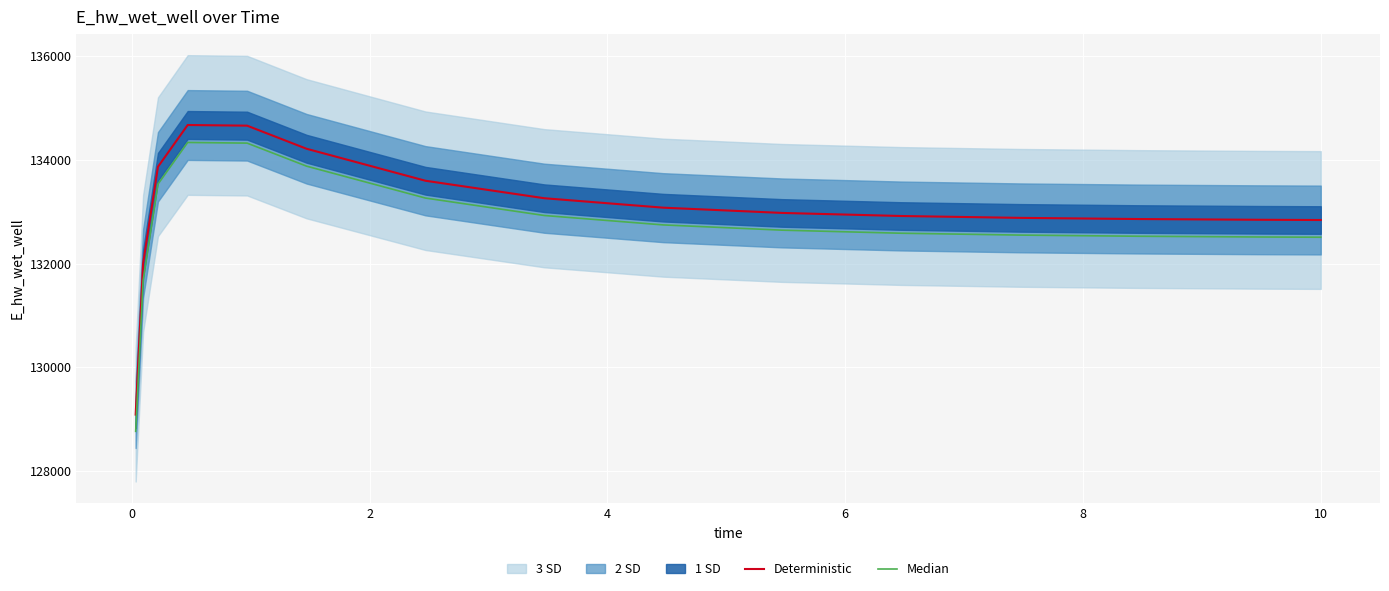

What is the minimum value for Deterministic?

129086.4